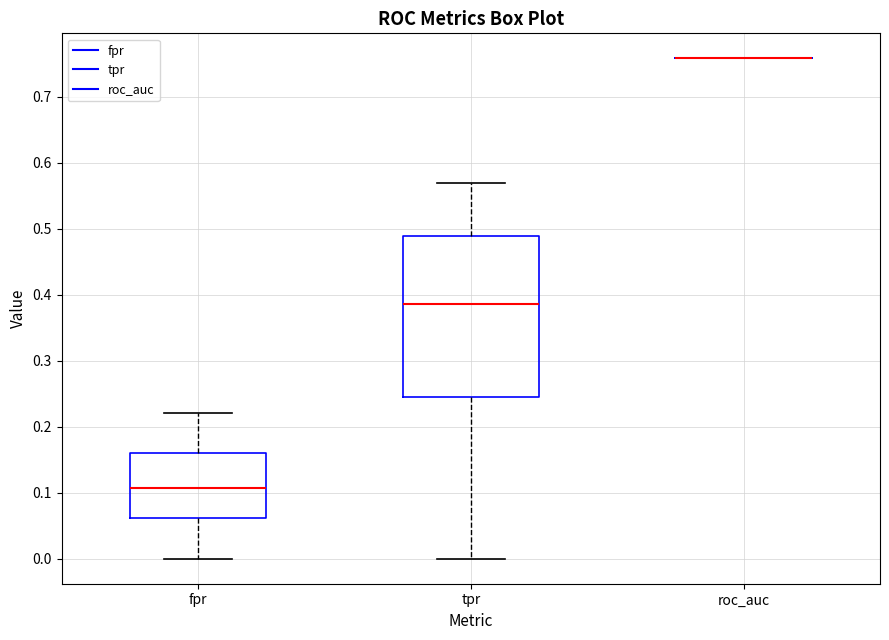

Which box is the tallest, from its lower edge to its upper edge?

tpr